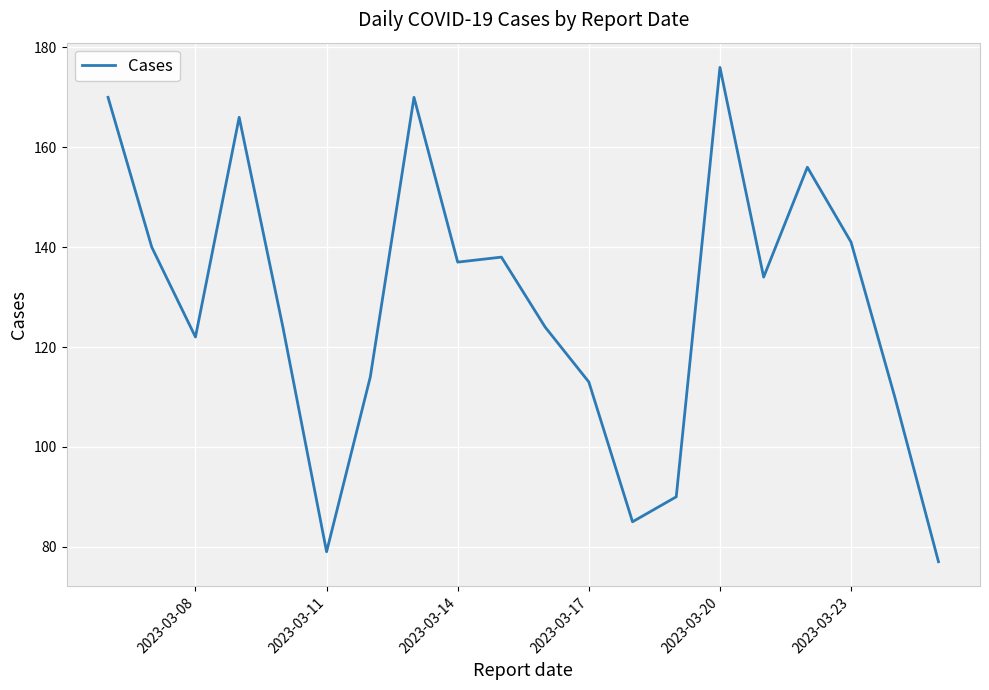

How many distinct data groups are displayed?

1